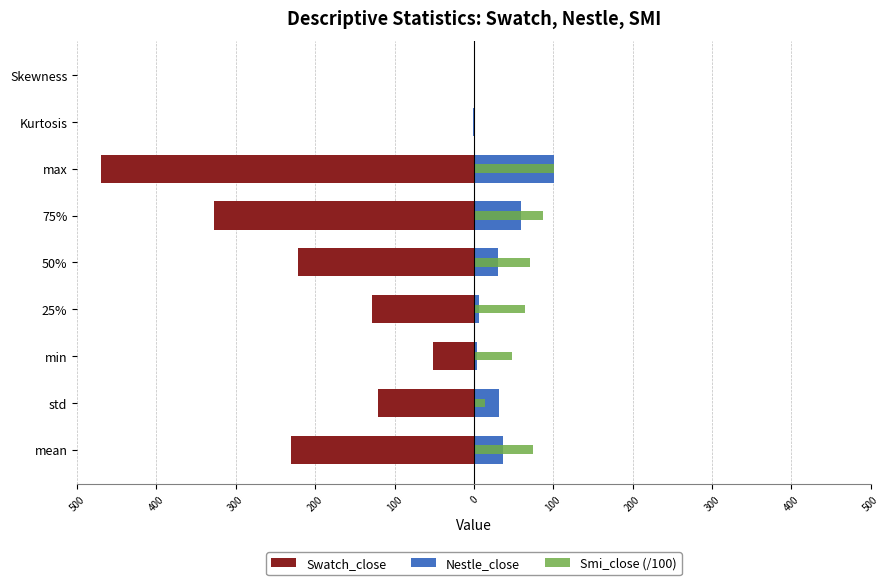

Reading left to right, extract all data points from this chart.

Swatch_close: -230.3	-120.2	-51.8	-128.5	-221.6	-327.5	-469.8	0.9	-0.3
Nestle_close: 36.8	31.1	3.4	6.1	30.3	59.9	100.6	-0.8	0.6
Smi_close (/100): 74.3	14.5	48.4	63.9	71.3	87.4	101.1	-0.0	0.0